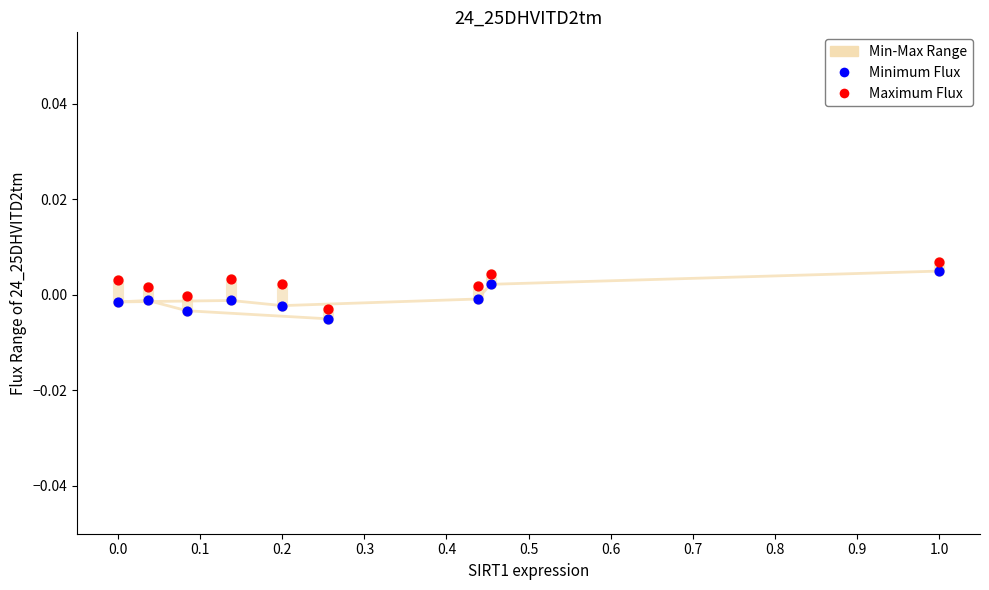

Which series reaches the minimum Y coordinate?

Minimum Flux